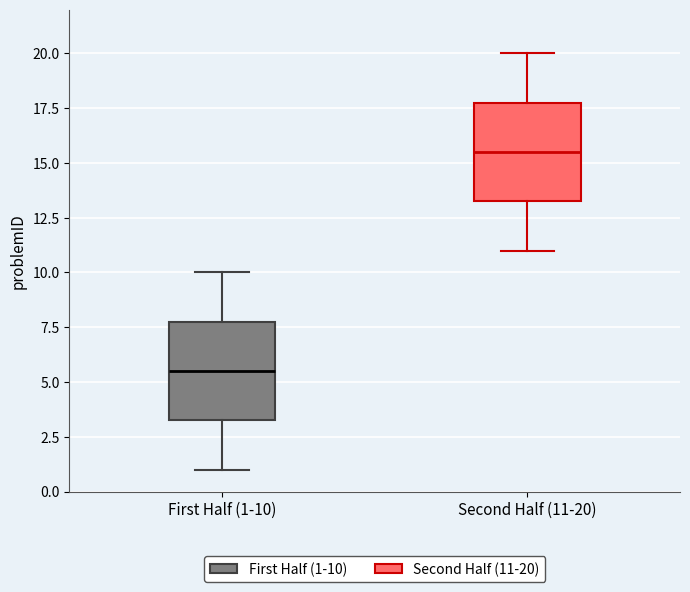

Which box has the highest median line?

Second Half (11-20)